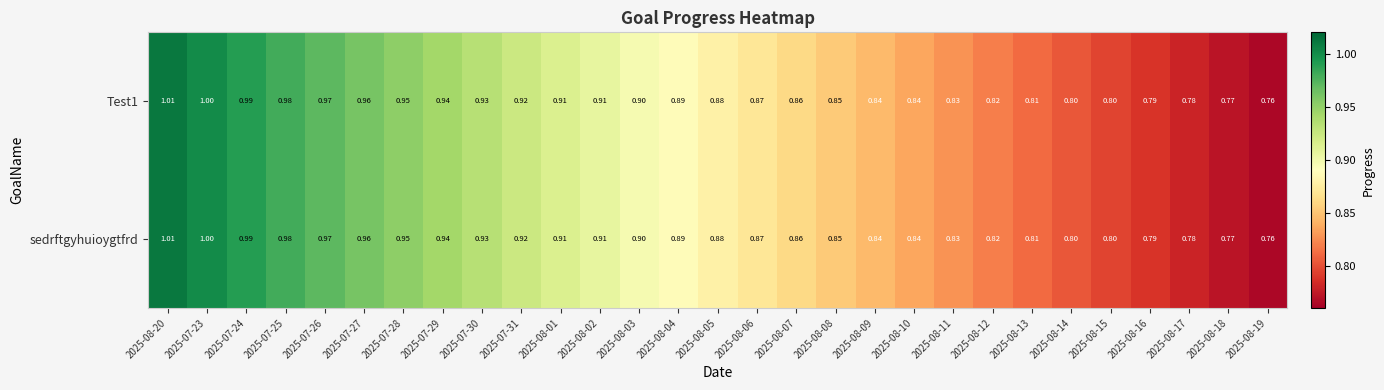

Is the value of Test1 at 2025-07-31 greater than the value of sedrftgyhuioygtfrd at 2025-08-11?

Yes